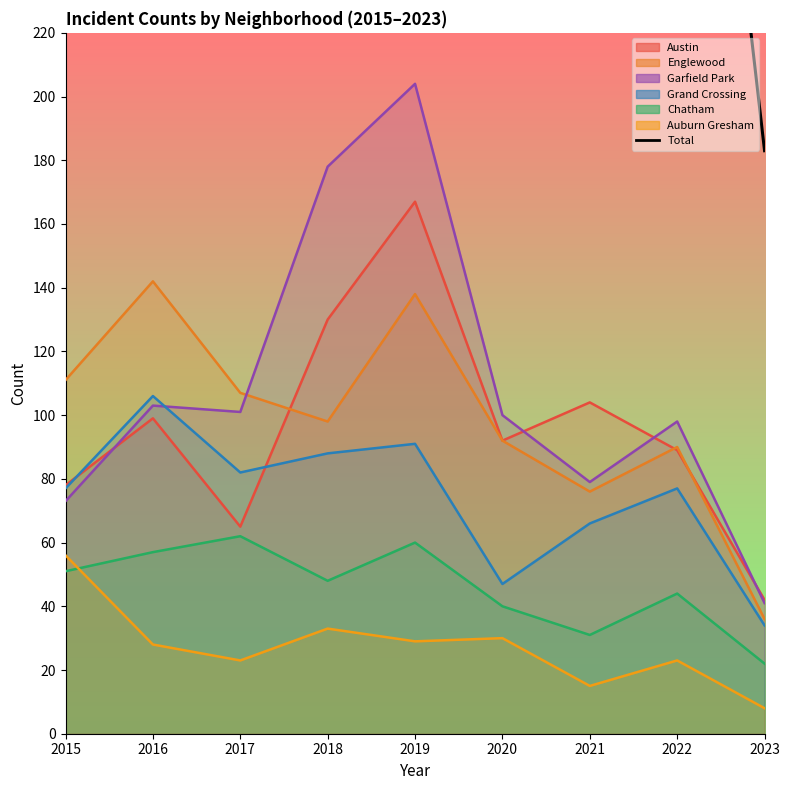

Does the chart have visible grid lines?

No